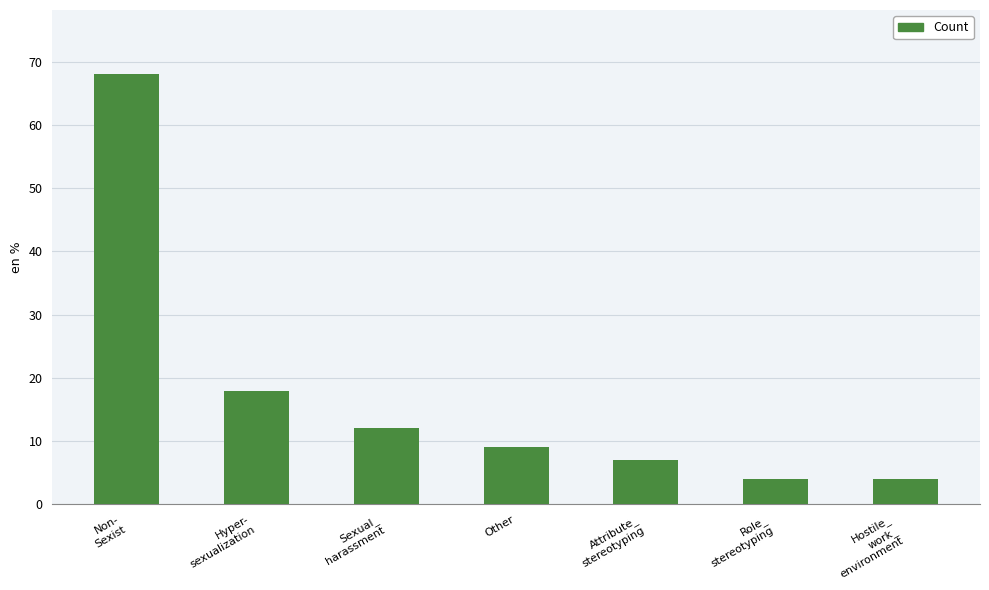

Where is the data nearest to the value 36?

Hyper-
sexualization